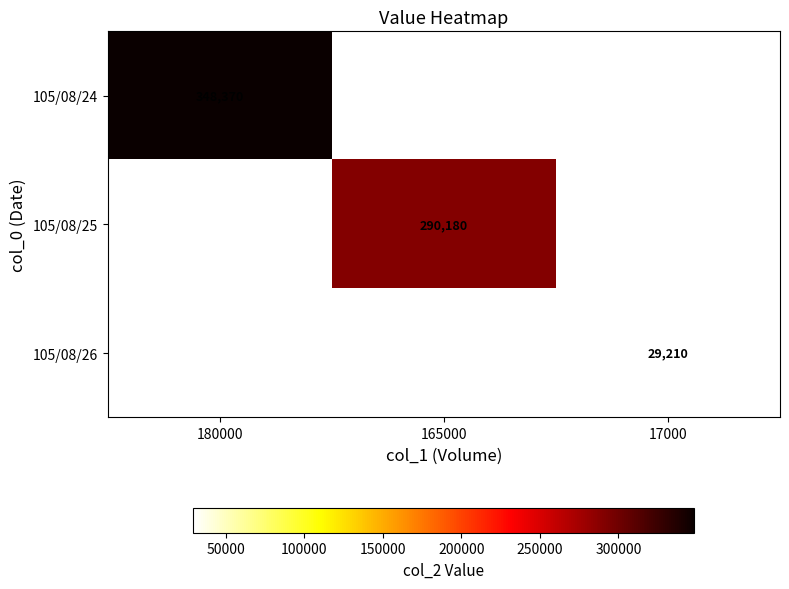

Count the number of data series in this chart.

3